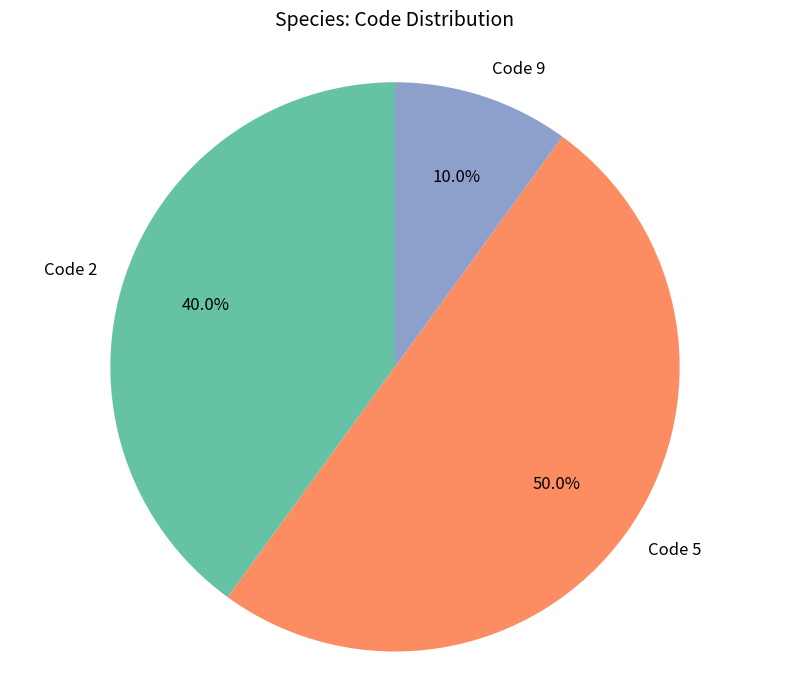

Which slice represents more than half of the pie?

Code 5